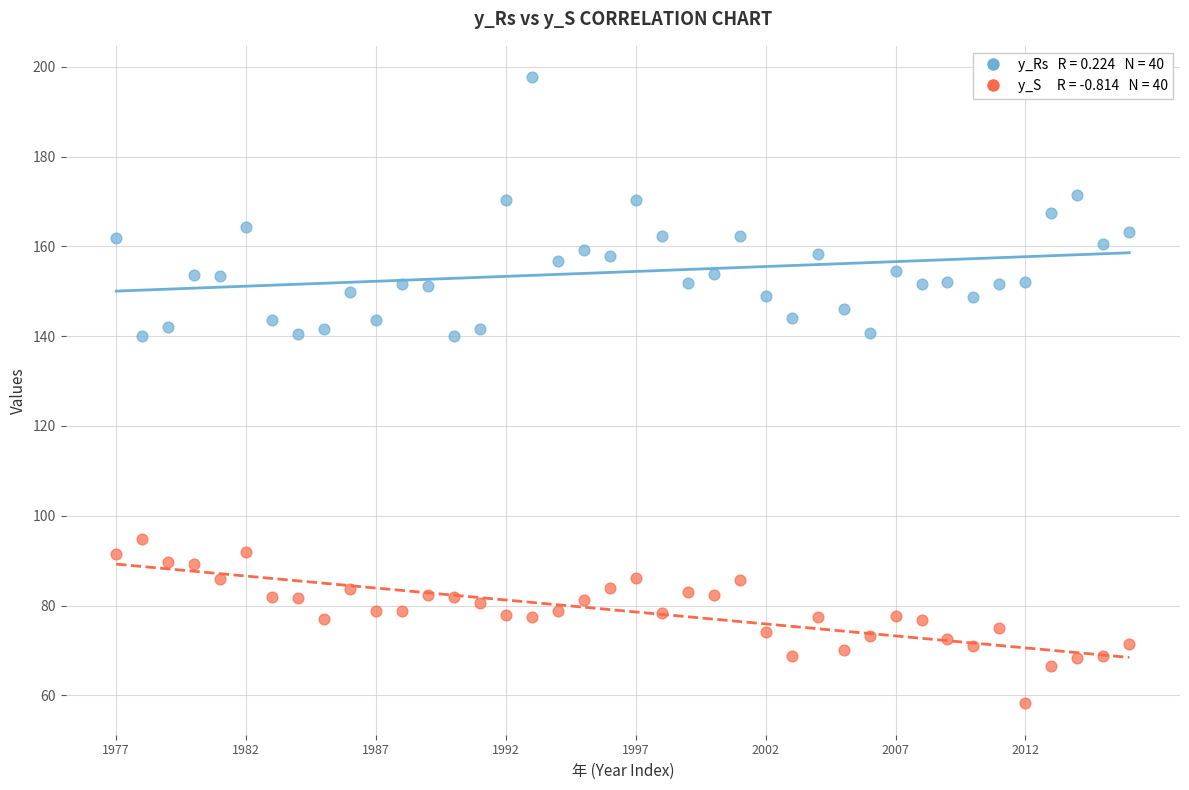

Across all data points, what is the range of Y values (max minus min)?

139.5